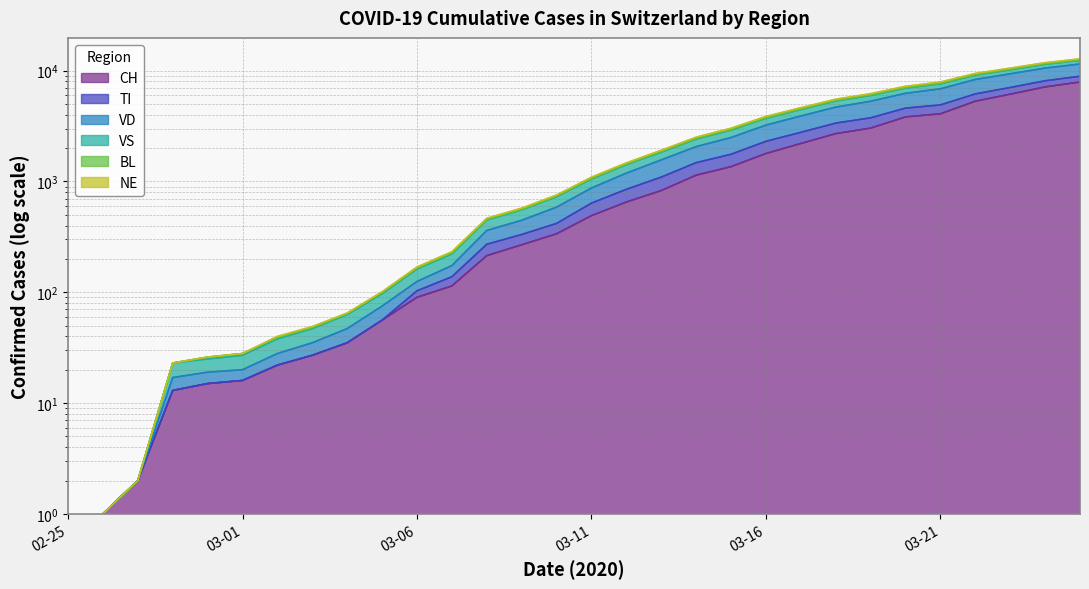

What is the label of the 7th point from the right?

2020-03-19